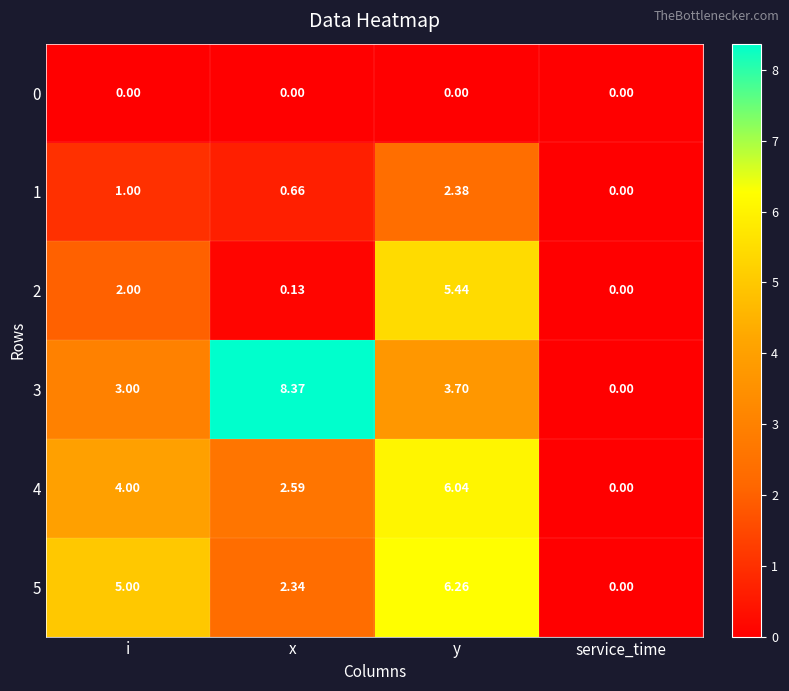

Where is 2 nearest to the value 2?

i